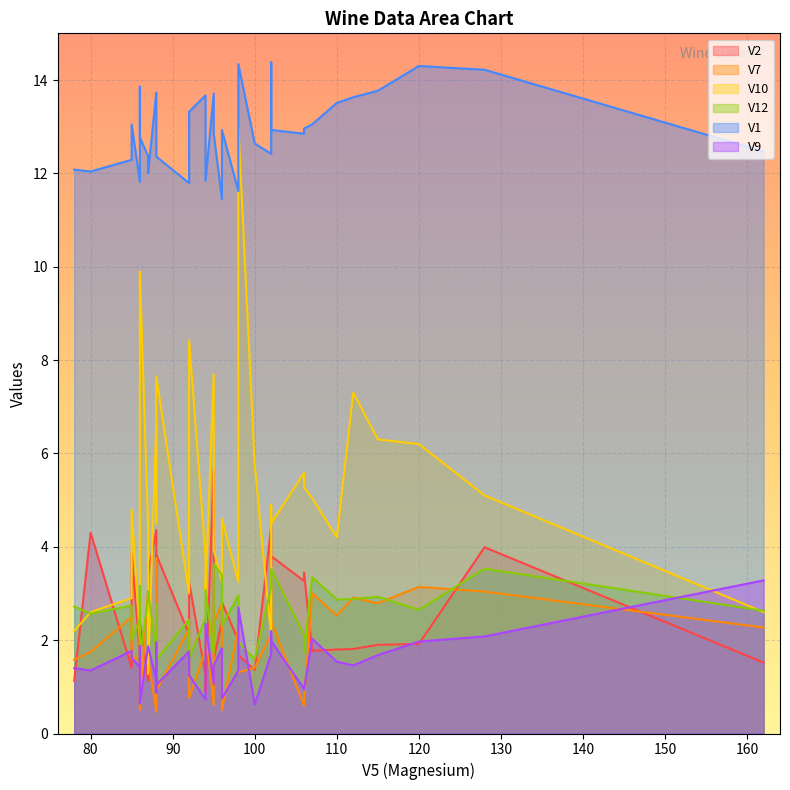

Between 94 and 86, which is larger?

86